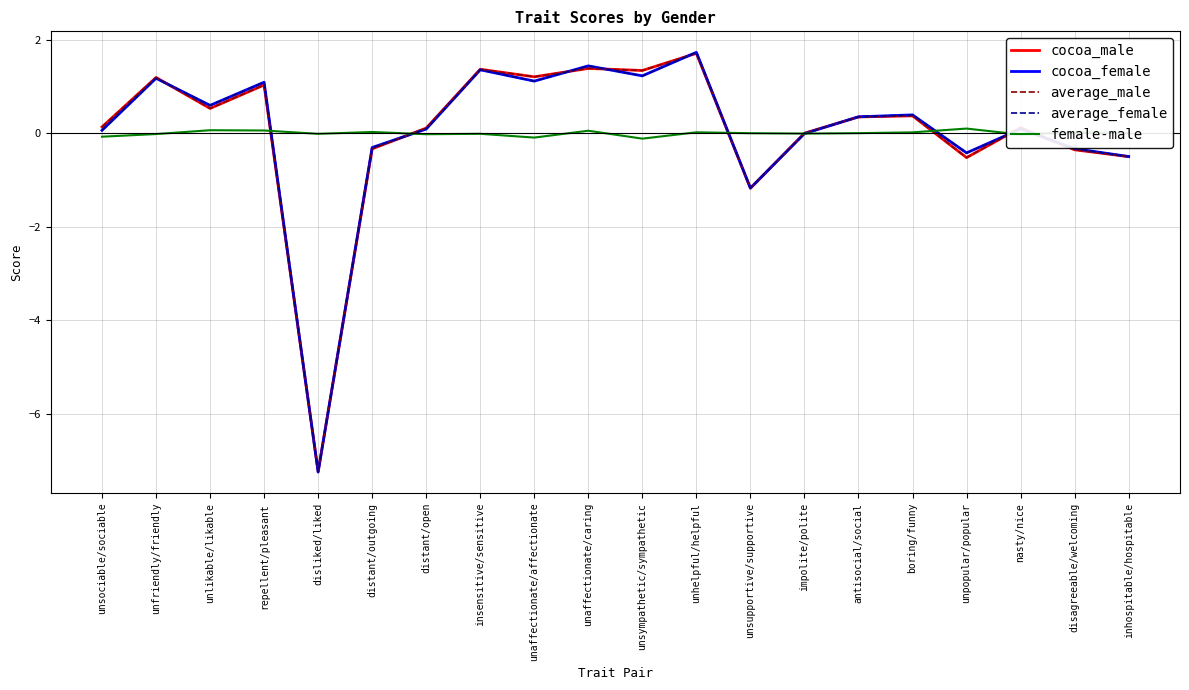

What is the difference between the second highest and minimum values in the female-male series?

0.2